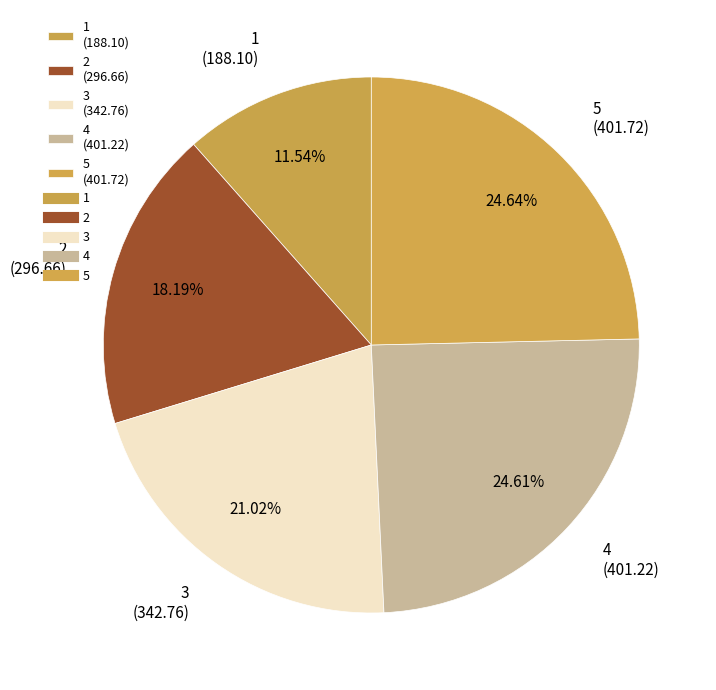

Which category has the smallest portion of the pie?

1